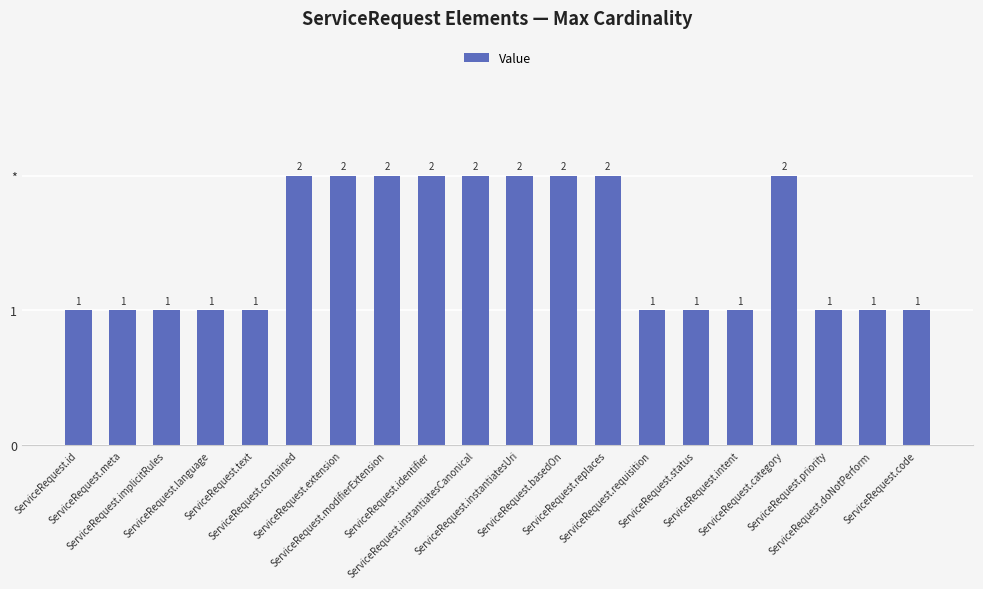

Does the chart contain any negative values?

No